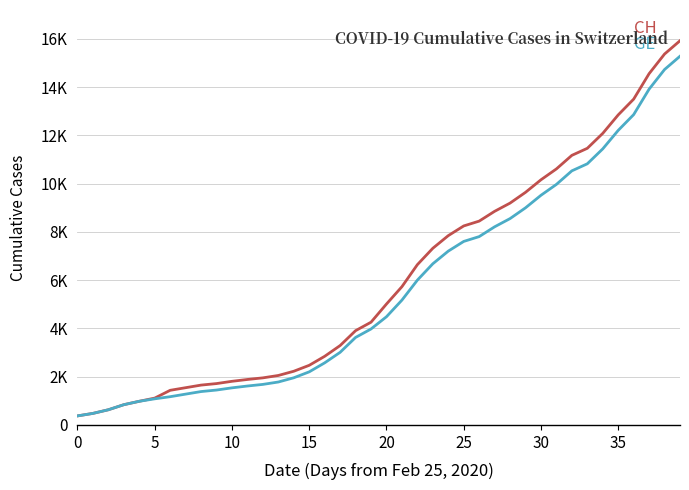

What is the smallest value displayed?

375